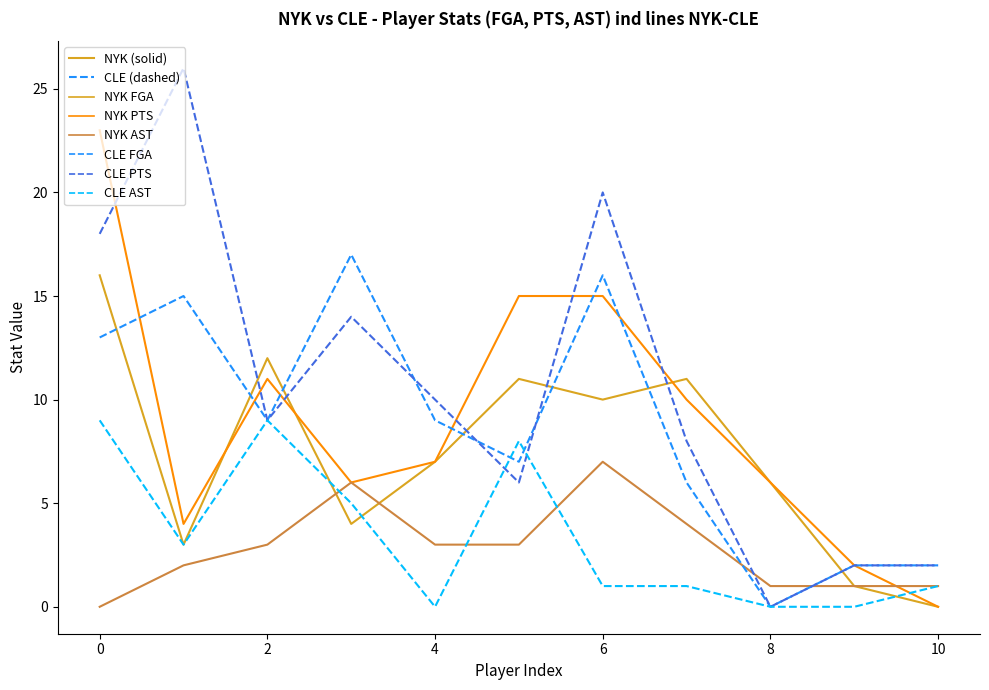

What is the maximum value shown in the chart?

26